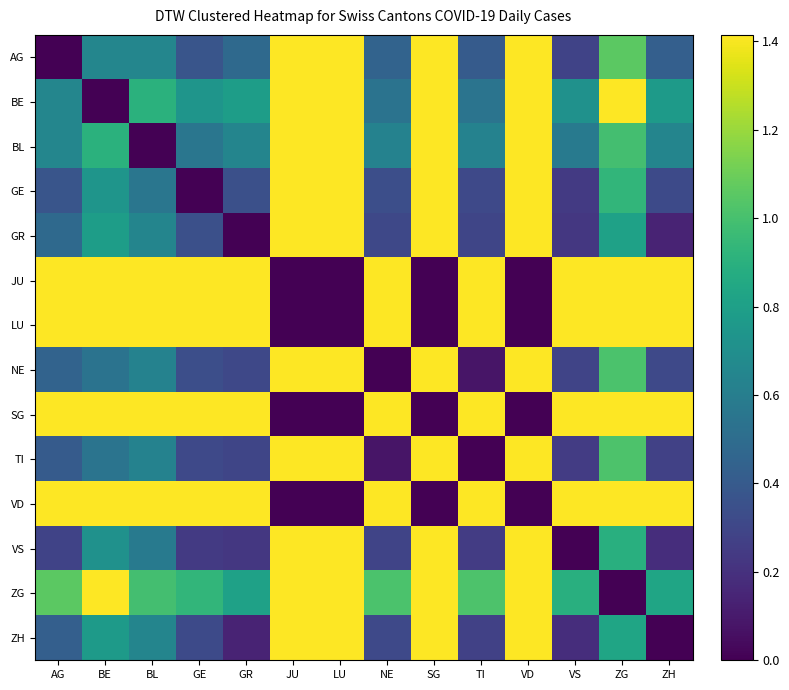

At how many categories does at least one series exceed 0?

14